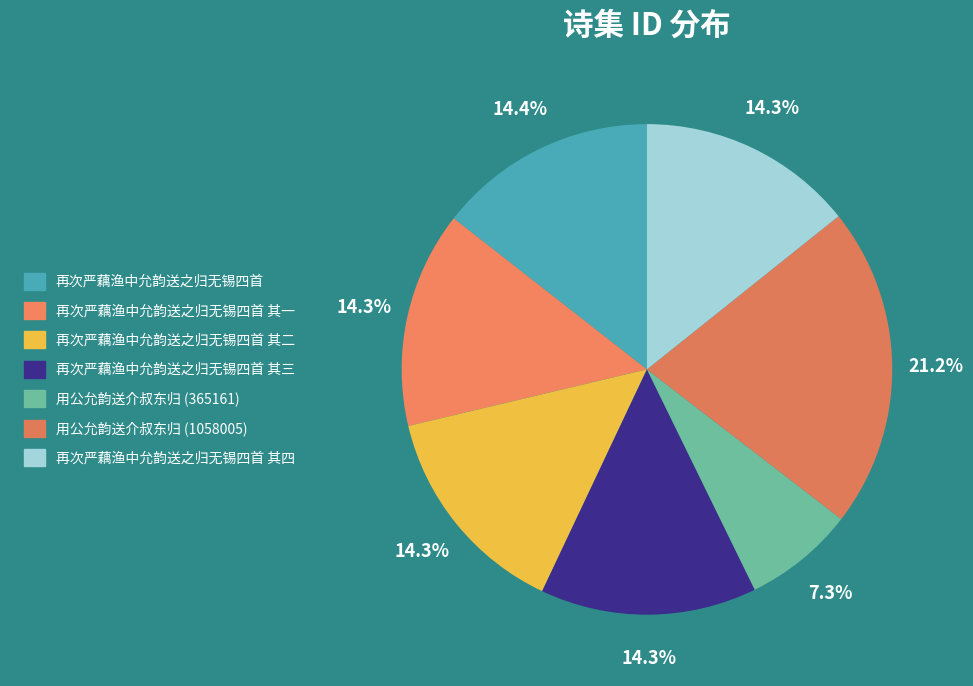

Does any single category account for the majority?

No